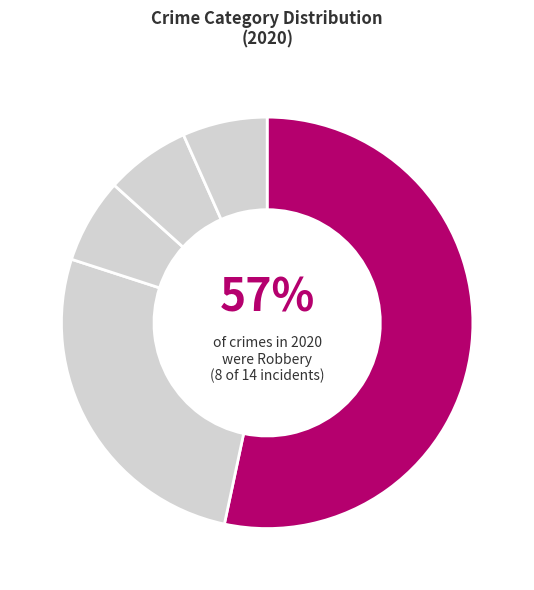

What percentage is NOT represented by Arson?

100.0%